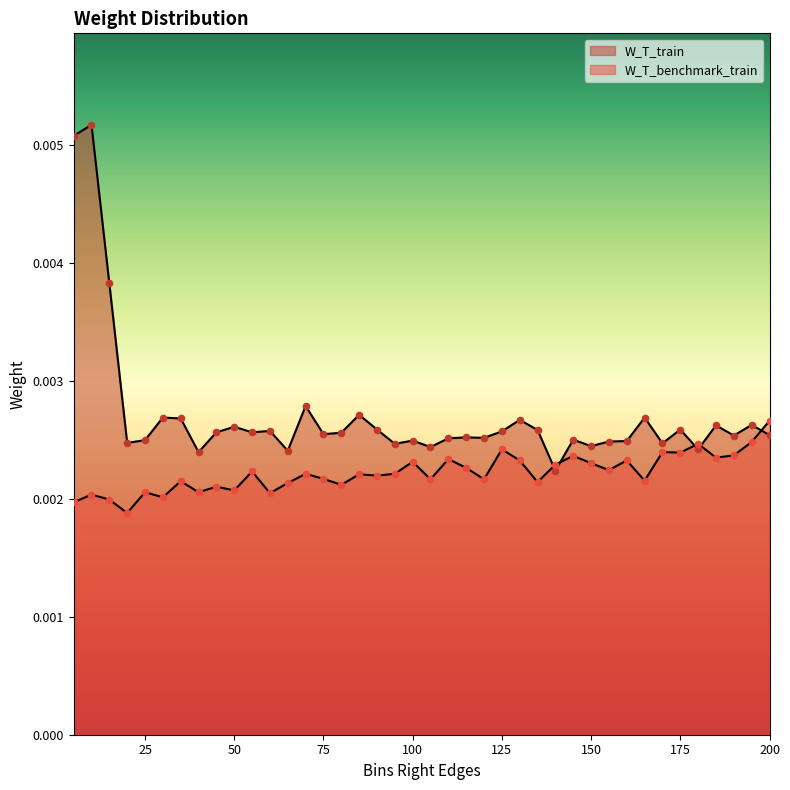

Which series contains the highest Y value?

W_T_train